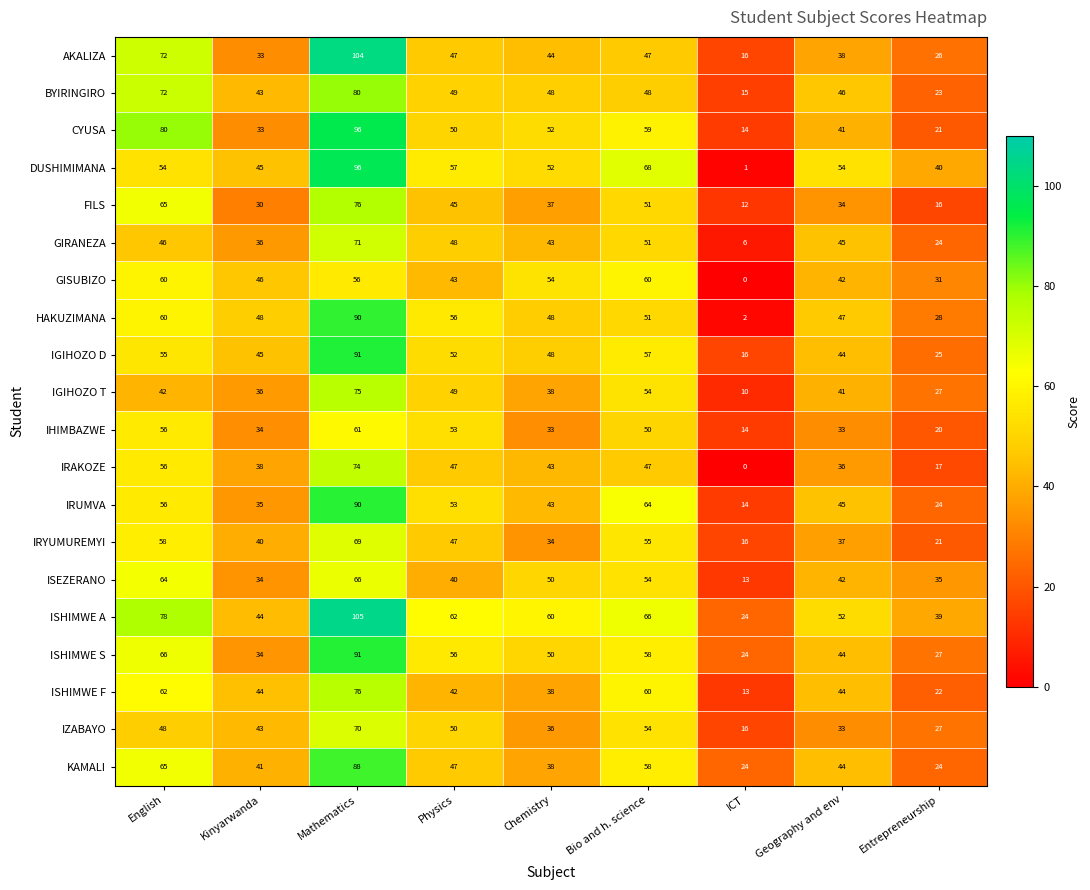

True or false: AKALIZA has a value of 129 at English.

False